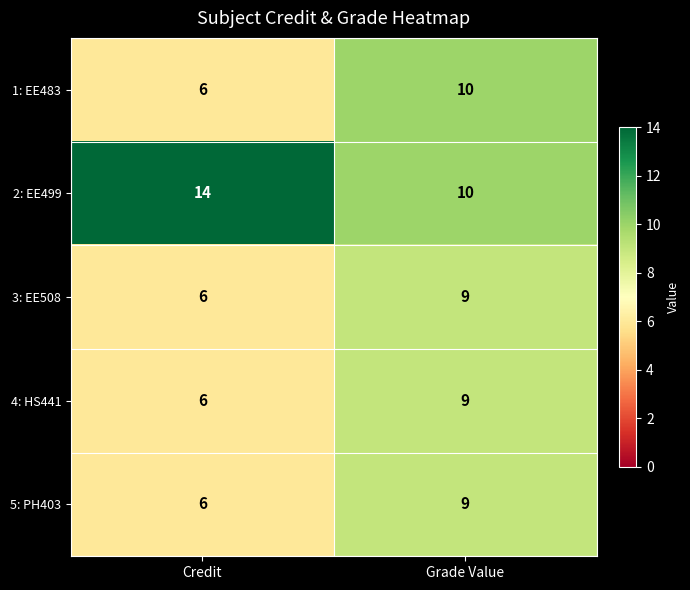

What value does the 2: EE499 series have at Credit?

14